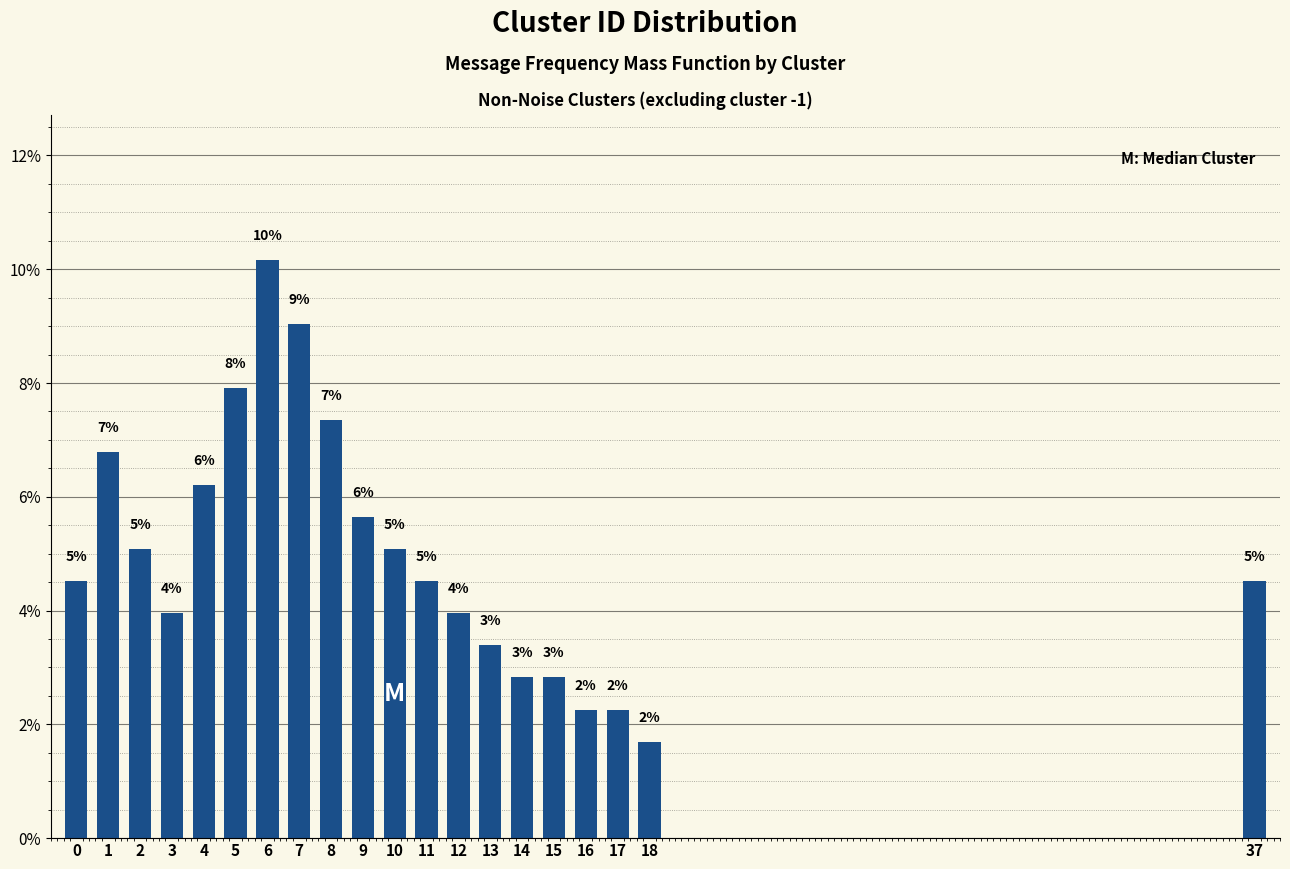

How many bars are there in total?

20